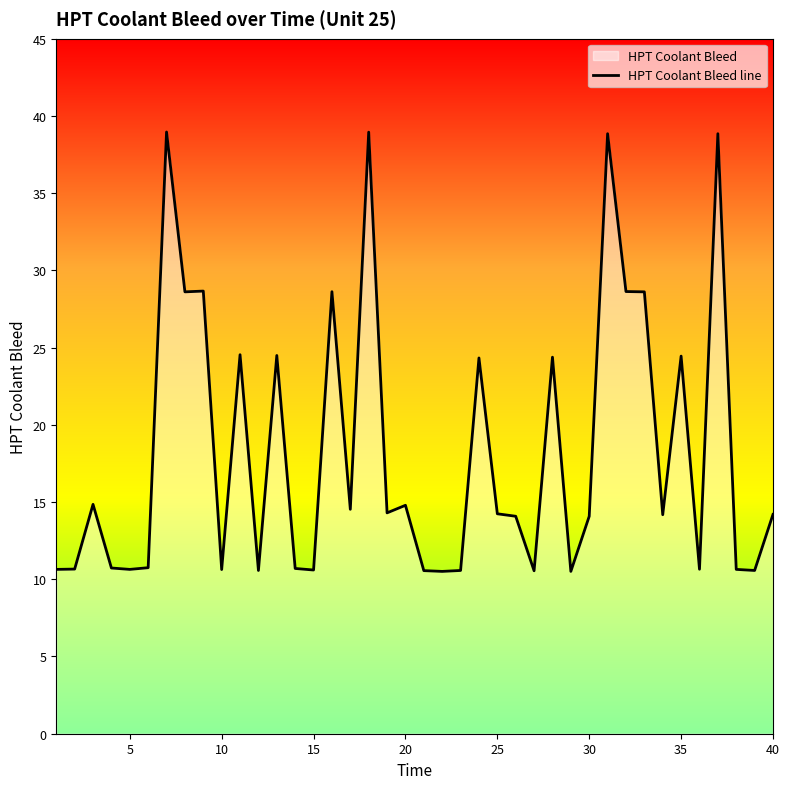

What is the smallest value displayed?

10.5